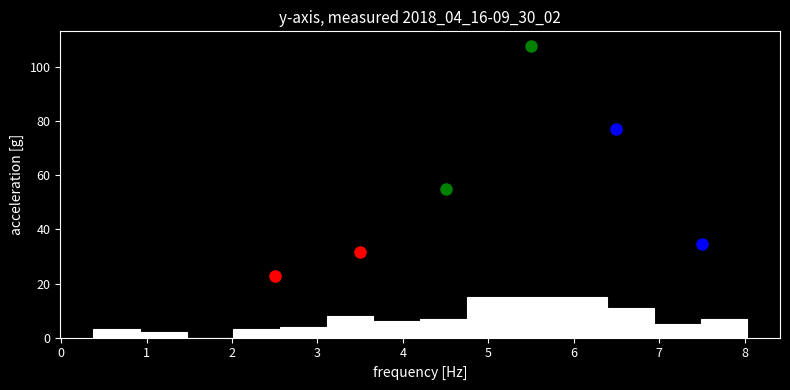

Reading left to right, transcribe this chart: for each bar, give the range it covers on the x-axis and its height. Neither the bar edges nor the heights are printed on the chart, so give them approximately, as read against the axes.

0.4 to 0.9: 4
0.9 to 1.5: 2
1.5 to 2.0: 0
2.0 to 2.6: 4
2.6 to 3.1: 4
3.1 to 3.7: 8
3.7 to 4.2: 6
4.2 to 4.7: 8
4.7 to 5.3: 16
5.3 to 5.8: 16
5.8 to 6.4: 16
6.4 to 6.9: 12
6.9 to 7.5: 6
7.5 to 8.0: 8